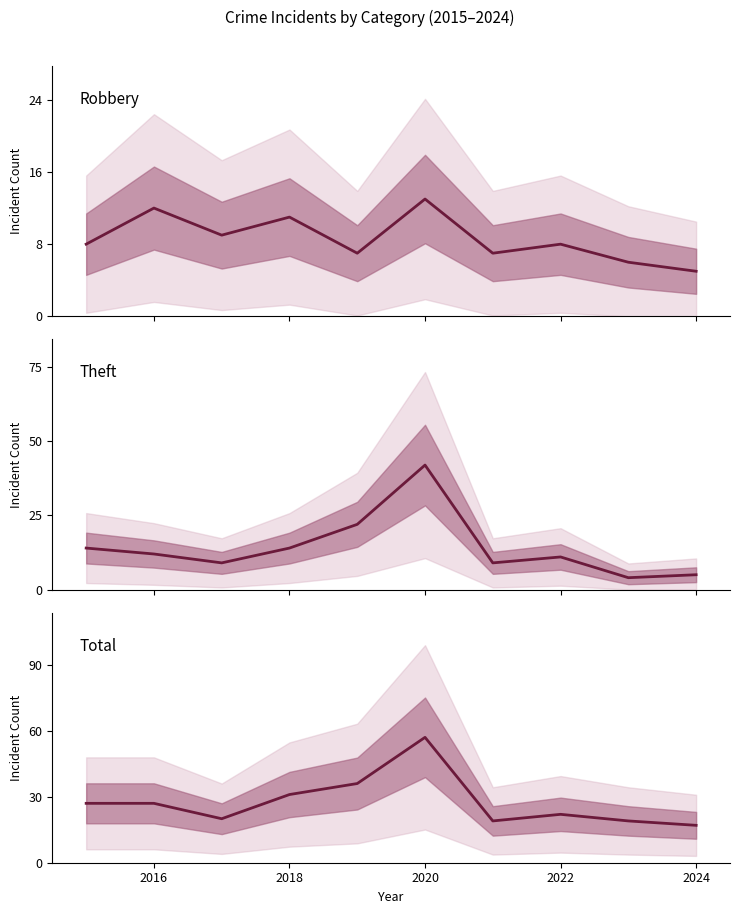

After their last crossing, which series has the higher values: Robbery or Theft?

Robbery